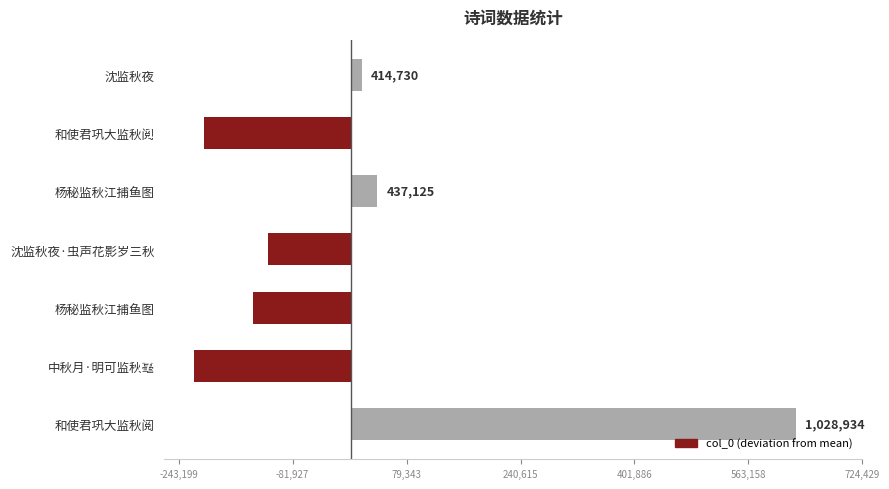

How many bars are there in total?

7